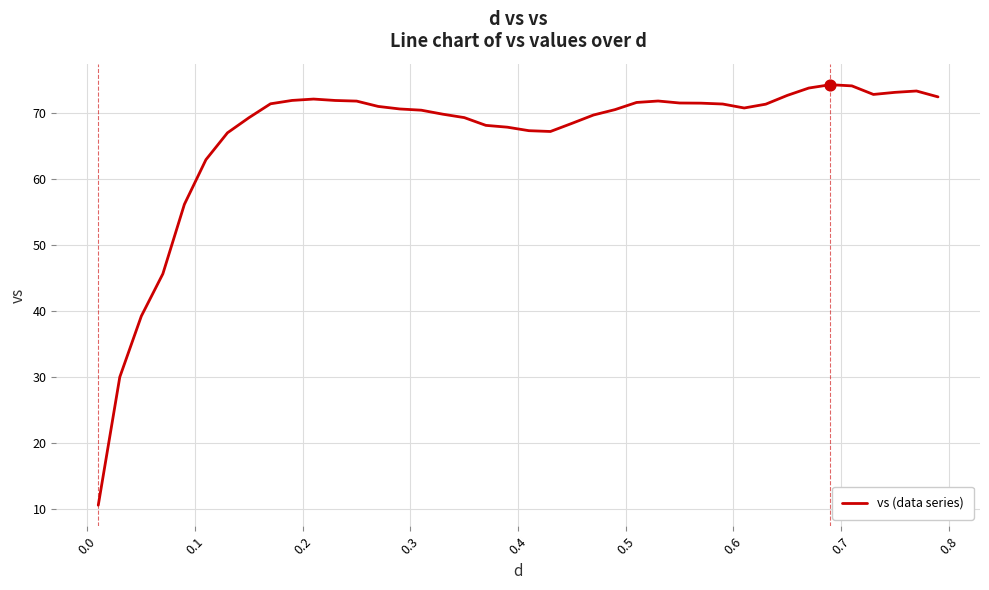

What is the maximum value shown in the chart?

74.3